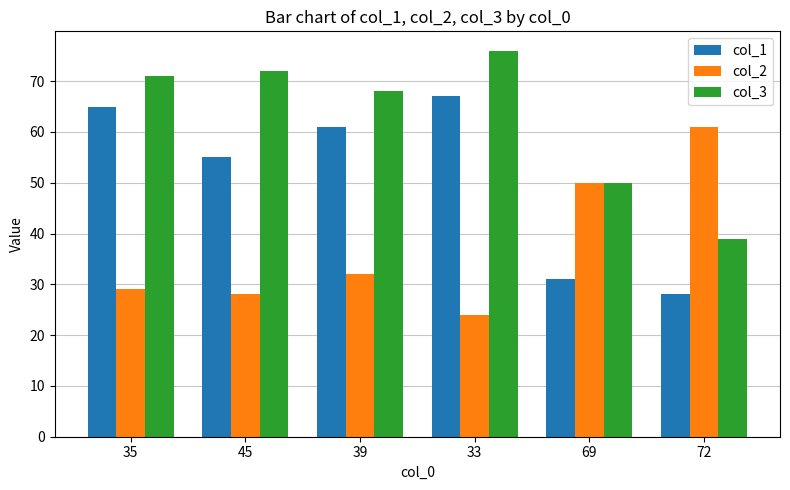

True or false: col_1 has a value of 116 at 33.

False